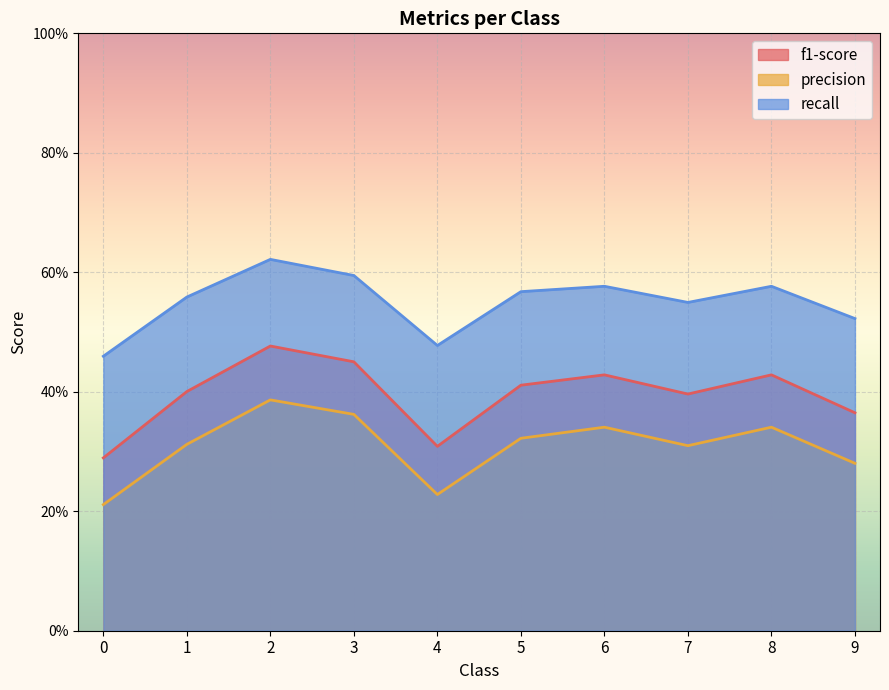

At which category is the sum across all series the highest?

2